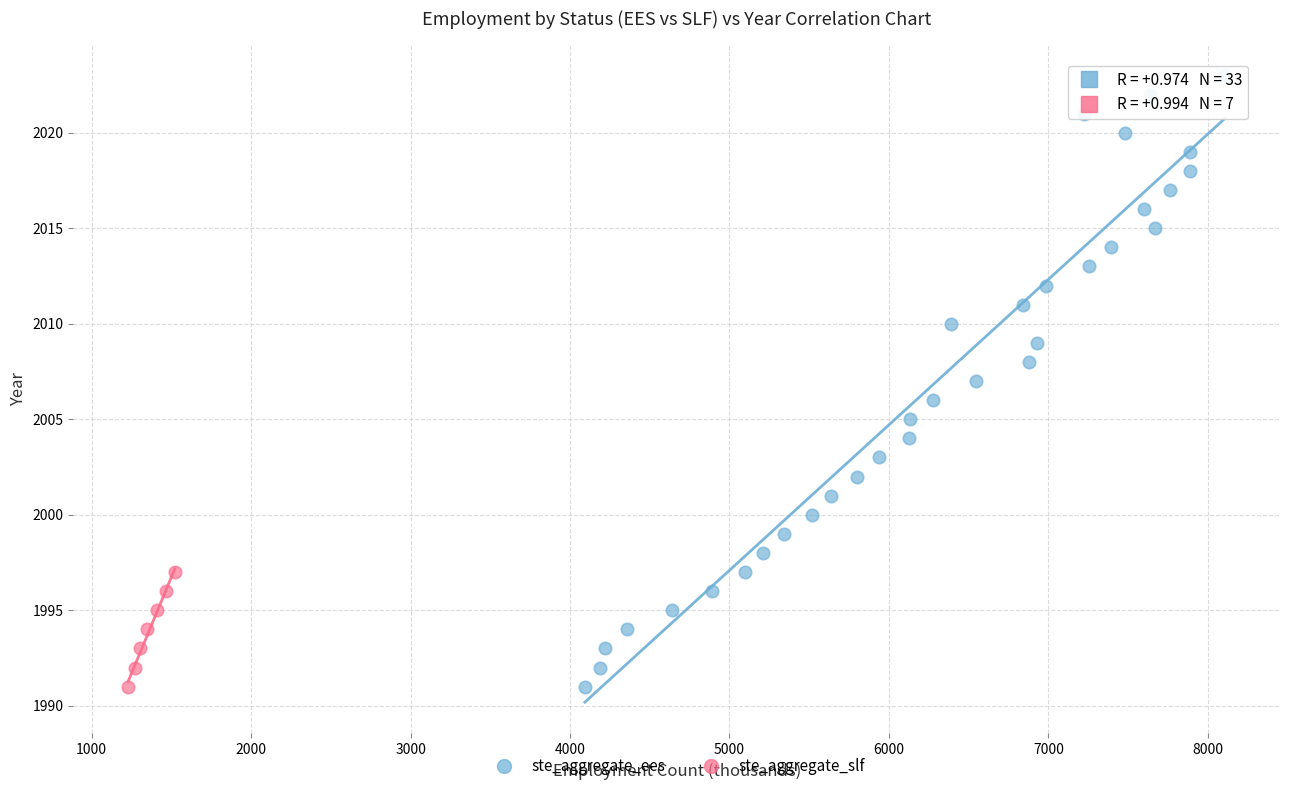

Which series has the widest spread of Y values?

ste_aggregate_ees